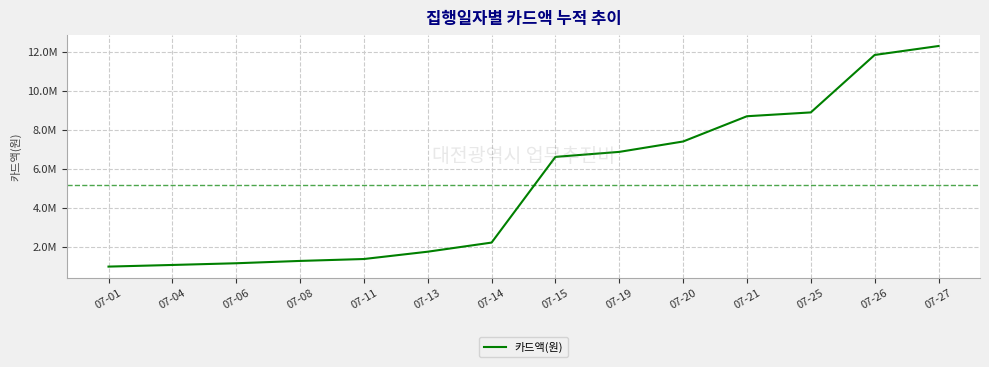

What is the difference between the maximum and second lowest values?

11258800